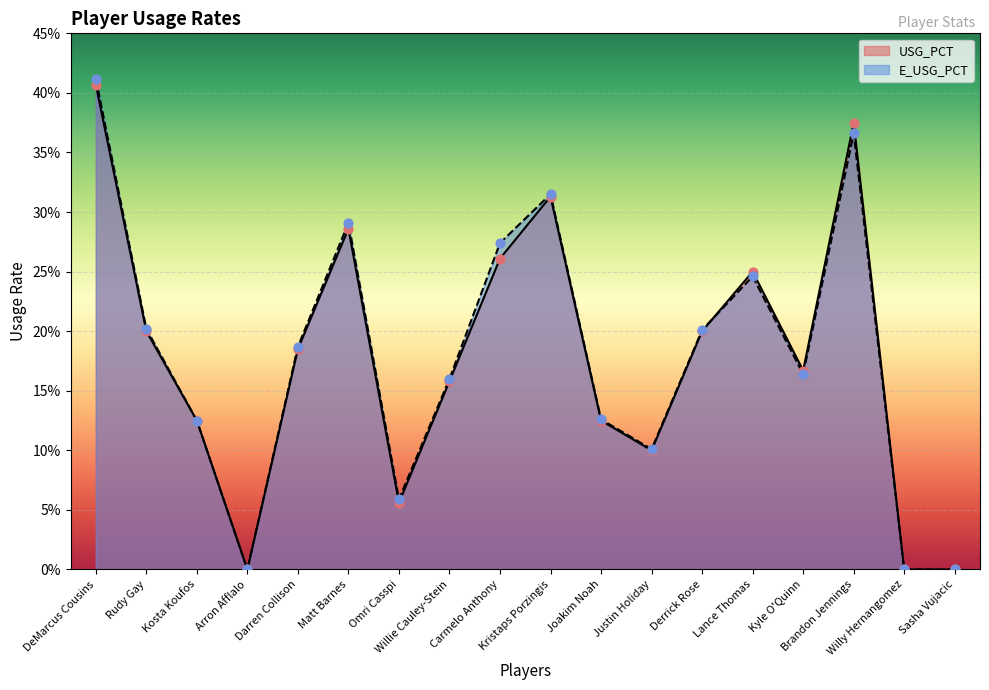

Which series contains the highest Y value?

E_USG_PCT